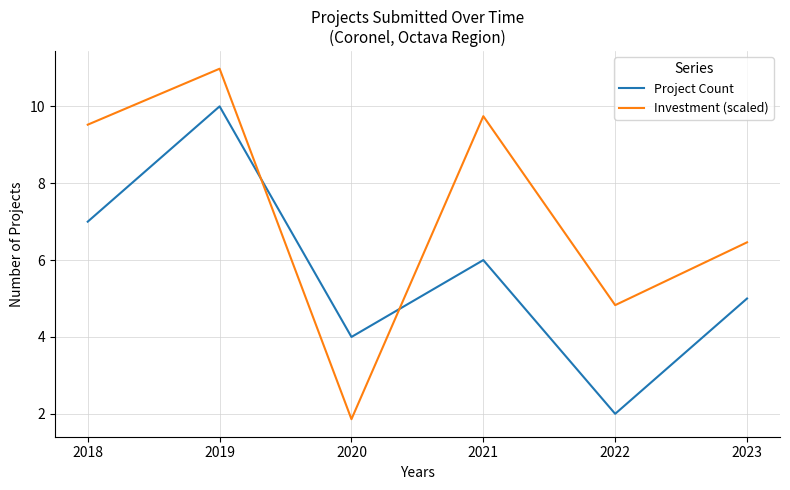

What is the difference between the Investment (scaled) values at 2020 and 2019?

9.1